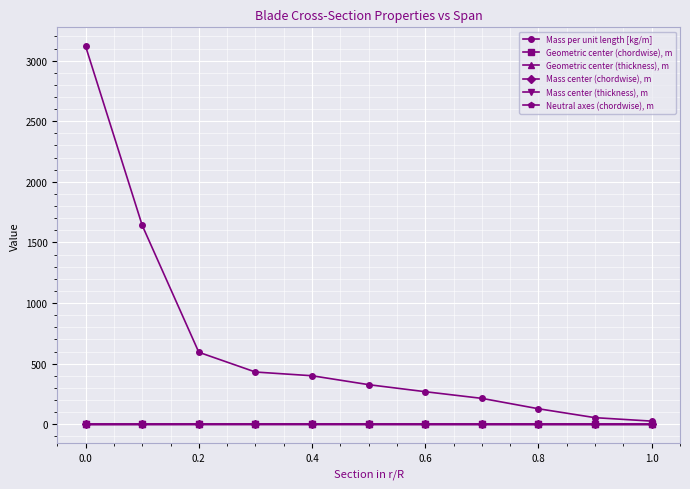

True or false: Neutral axes (chordwise), m has more than 0 points higher than both neighbors.

True